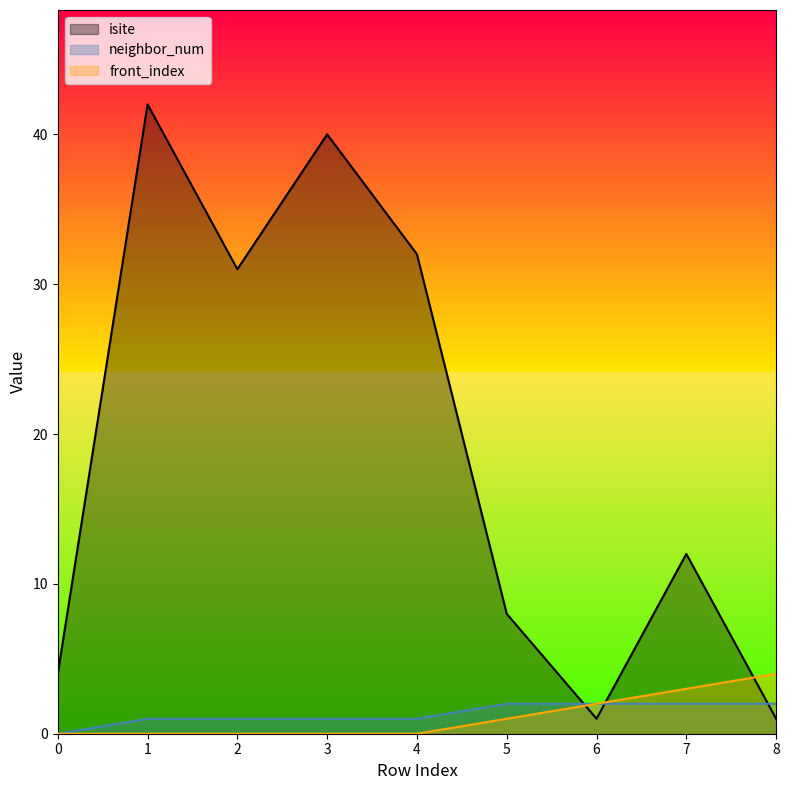

What are all the series names shown in the legend?

isite, neighbor_num, front_index